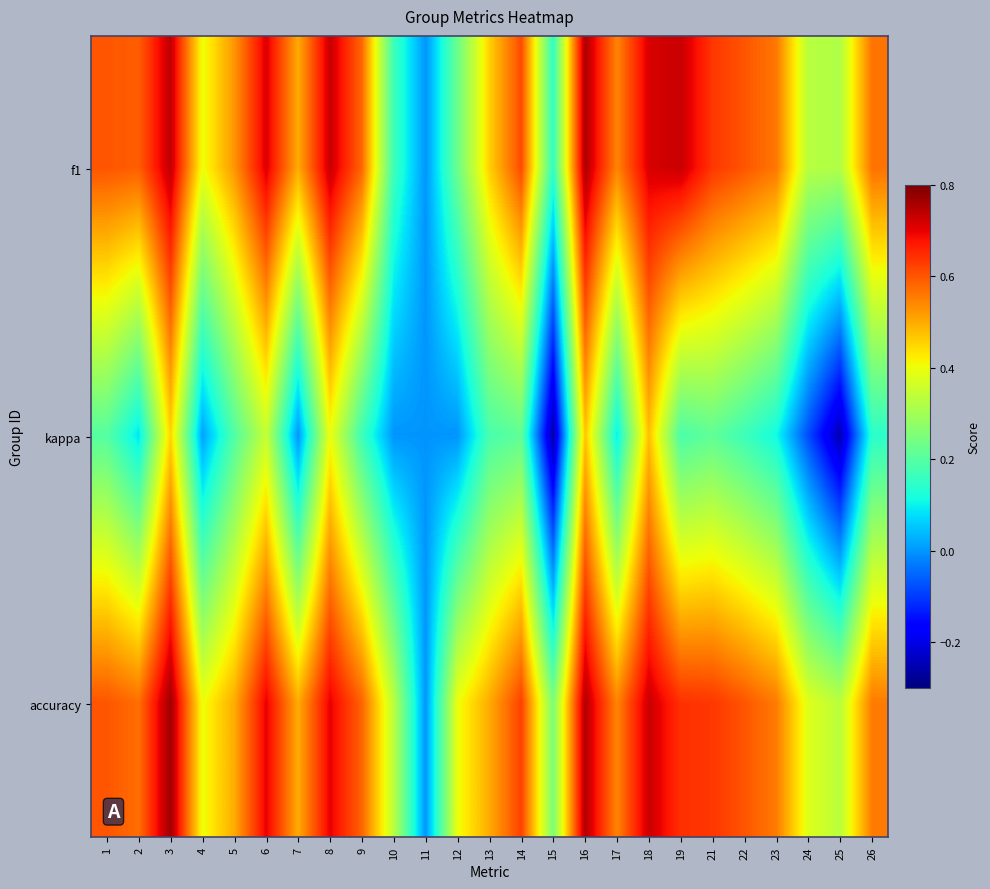

Reading right to left, transcribe all the data shown in this chart.

f1: 26=0.6	25=0.3	24=0.3	23=0.6	22=0.6	21=0.6	19=0.7	18=0.7	17=0.5	16=0.8	15=0.1	14=0.6	13=0.5	12=0.2	11=0.0	10=0.2	9=0.6	8=0.7	7=0.5	6=0.7	5=0.5	4=0.4	3=0.7	2=0.6	1=0.6
kappa: 26=0.1	25=-0.2	24=-0.1	23=0.1	22=0.2	21=0.2	19=0.2	18=0.5	17=0.1	16=0.5	15=-0.3	14=0.2	13=0.2	12=0.0	11=0.0	10=0.0	9=0.2	8=0.4	7=0.0	6=0.3	5=0.2	4=0.0	3=0.5	2=0.1	1=0.2
accuracy: 26=0.6	25=0.3	24=0.4	23=0.6	22=0.6	21=0.6	19=0.6	18=0.7	17=0.5	16=0.8	15=0.2	14=0.6	13=0.5	12=0.4	11=0.0	10=0.3	9=0.6	8=0.7	7=0.5	6=0.7	5=0.5	4=0.4	3=0.8	2=0.6	1=0.6